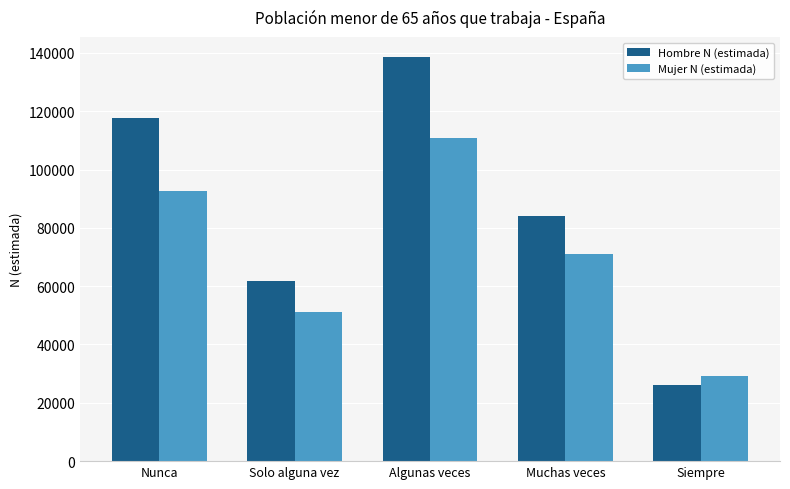

What is the label of the 4th bar from the left?

Muchas veces